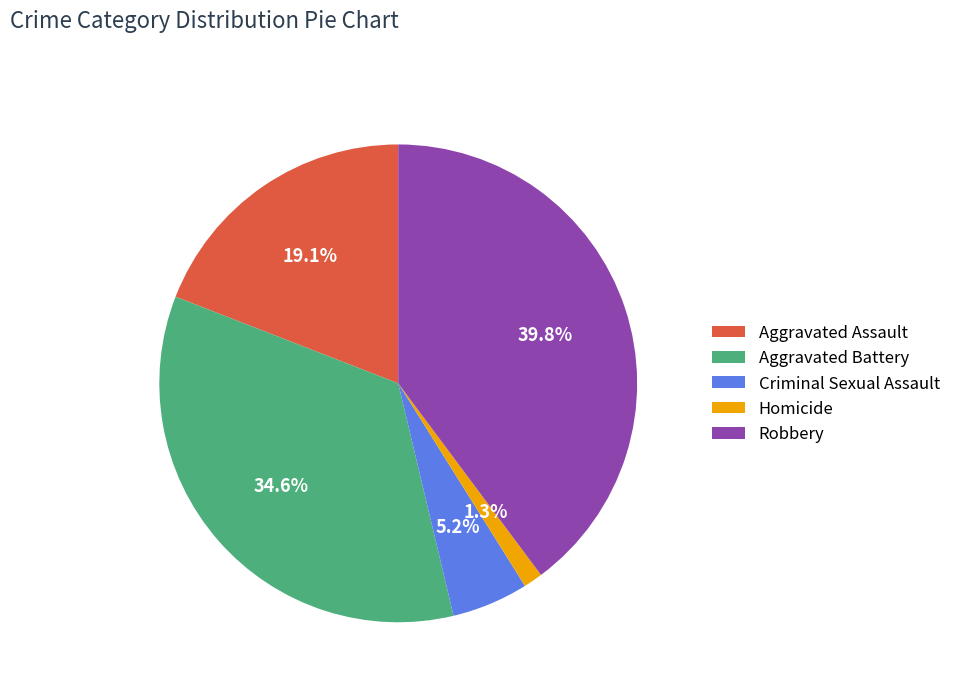

True or false: Aggravated Assault accounts for 29% of the total.

False